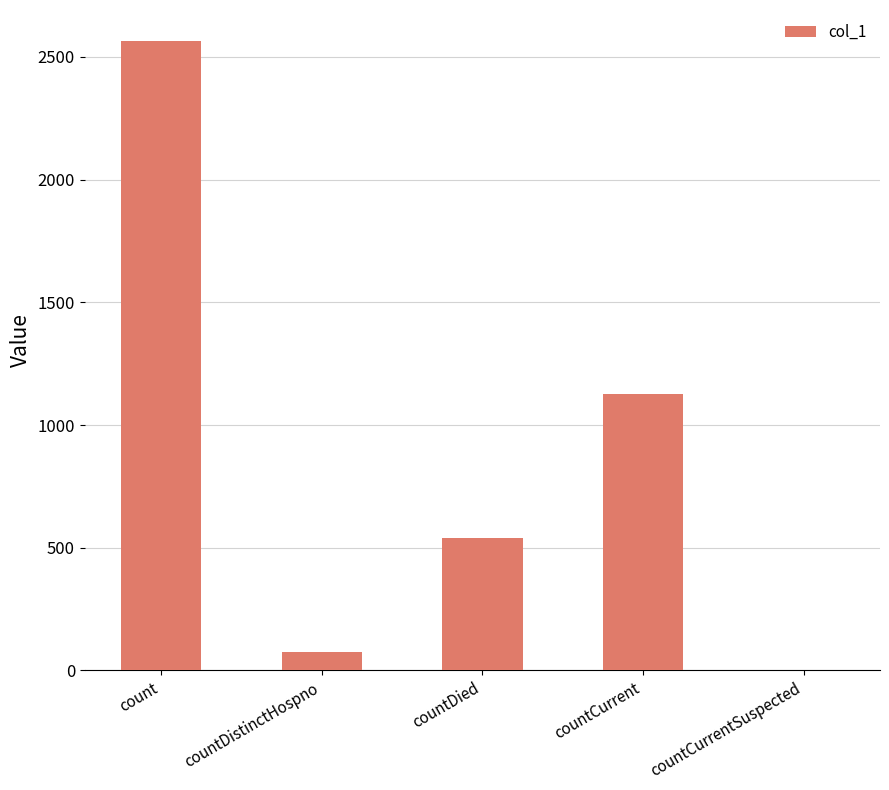

Read the value at count.

2563